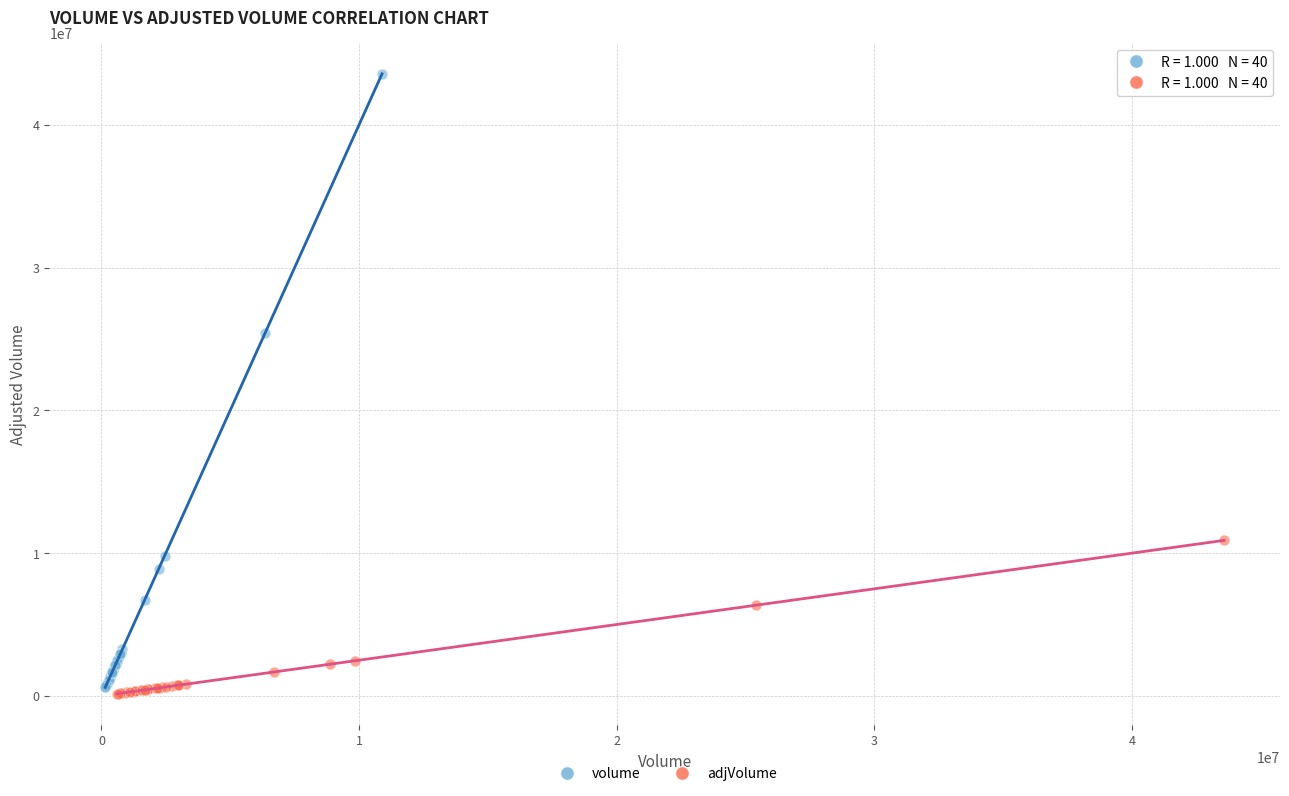

Which series contains the highest Y value?

volume